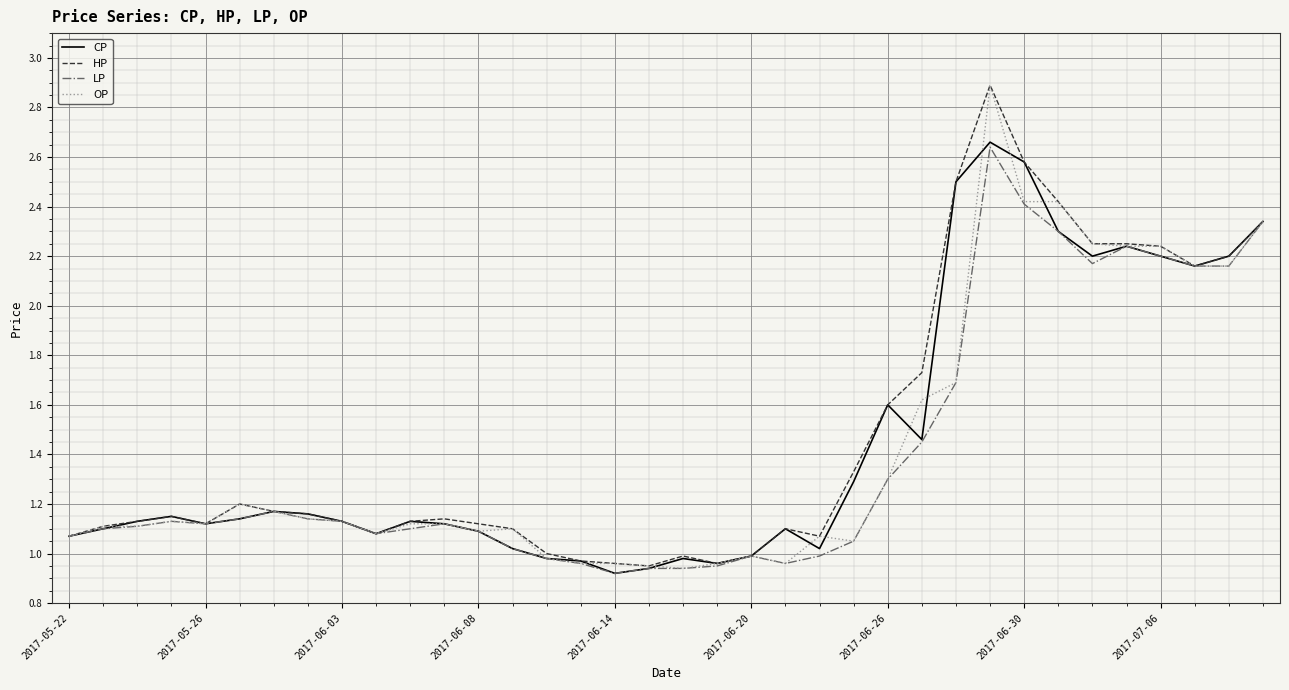

What are all the series names shown in the legend?

CP, HP, LP, OP